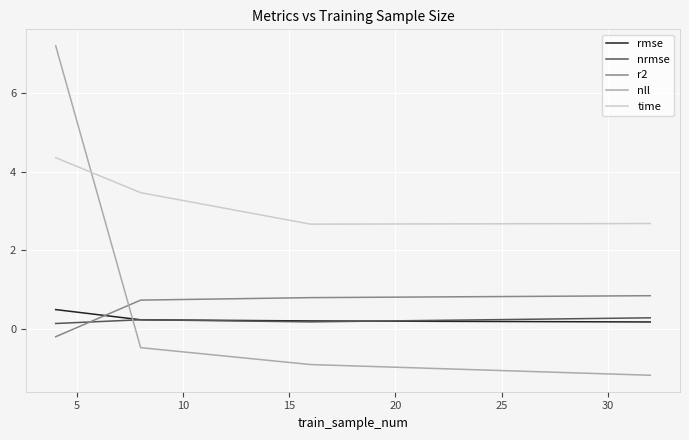

Which series has the largest range (max minus min)?

nll